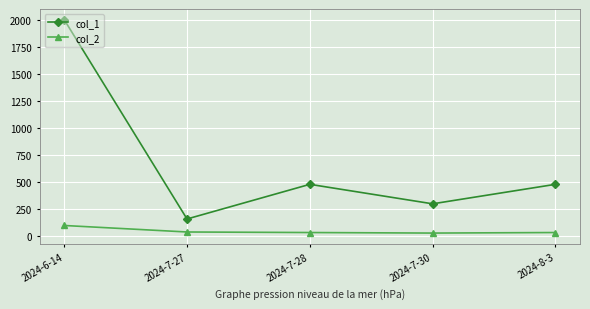

What position from the right is 2024-8-3?

1